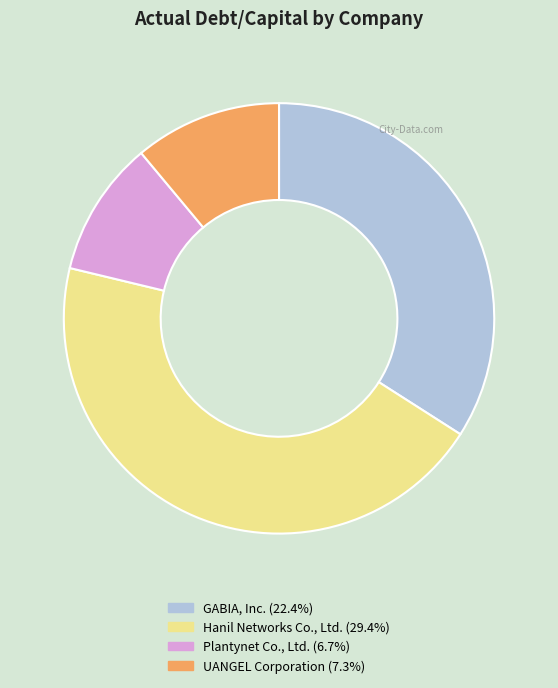

Combined, do GABIA, Inc. (22.4%) and UANGEL Corporation (7.3%) account for over 50%?

No